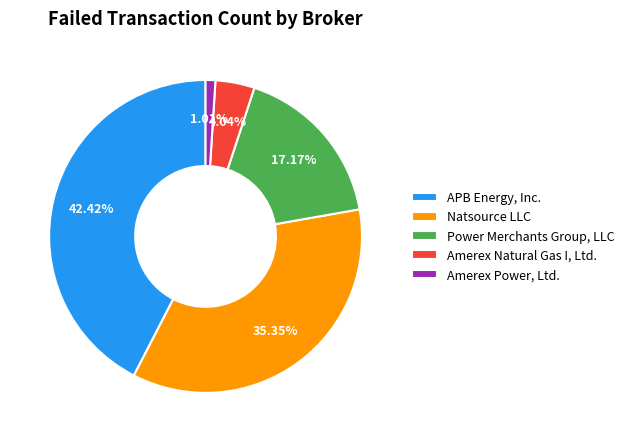

True or false: Natsource LLC accounts for 35% of the total.

True